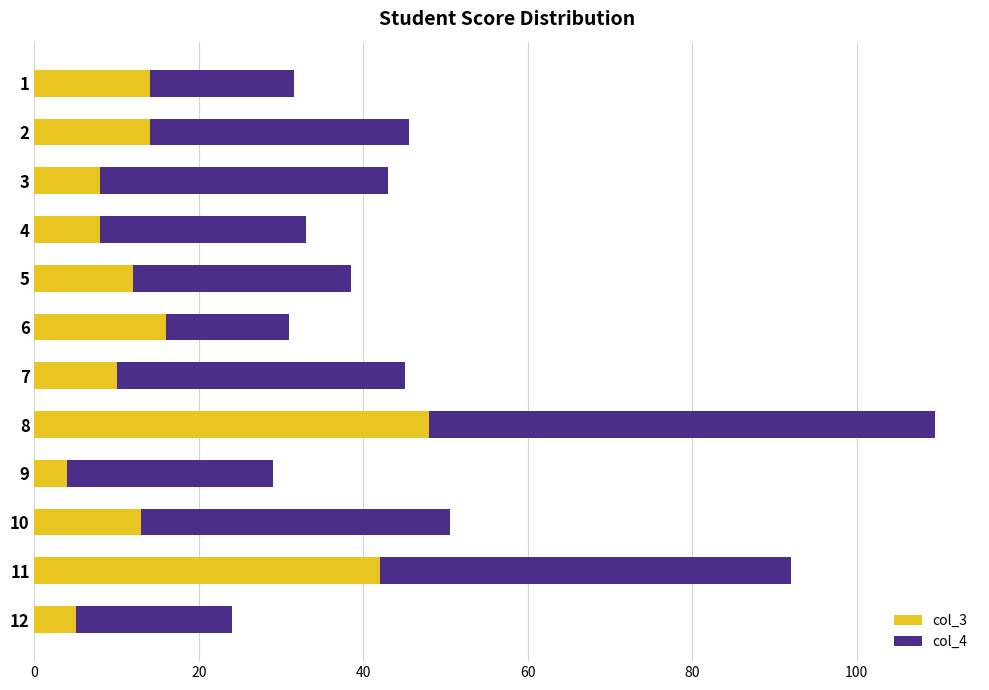

What is the lowest value of the col_3 series?

4.0